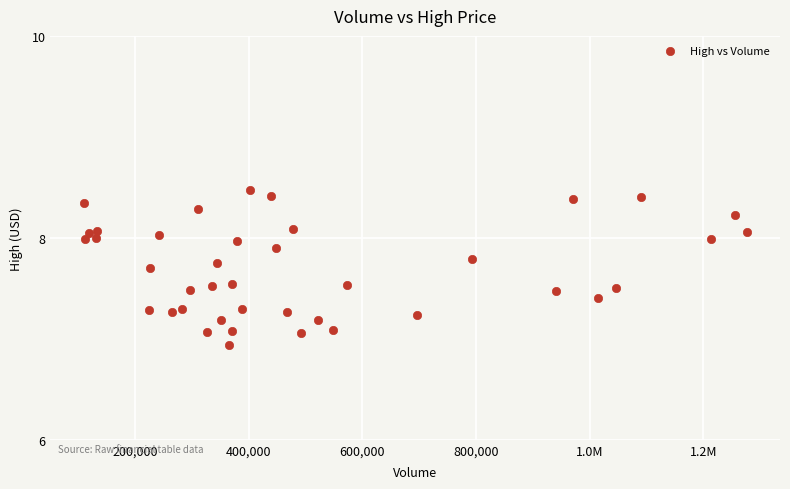

What is the range of Y values (max minus min)?

1.5